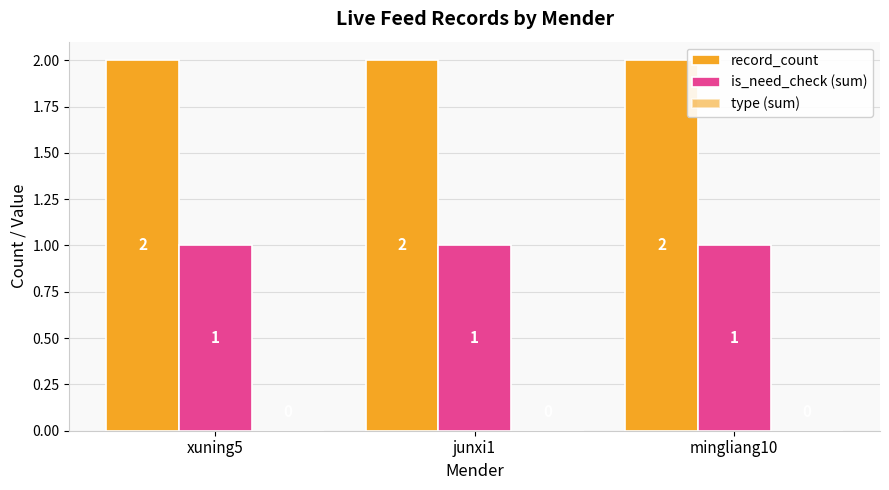

What is the total value across all series at mingliang10?

3